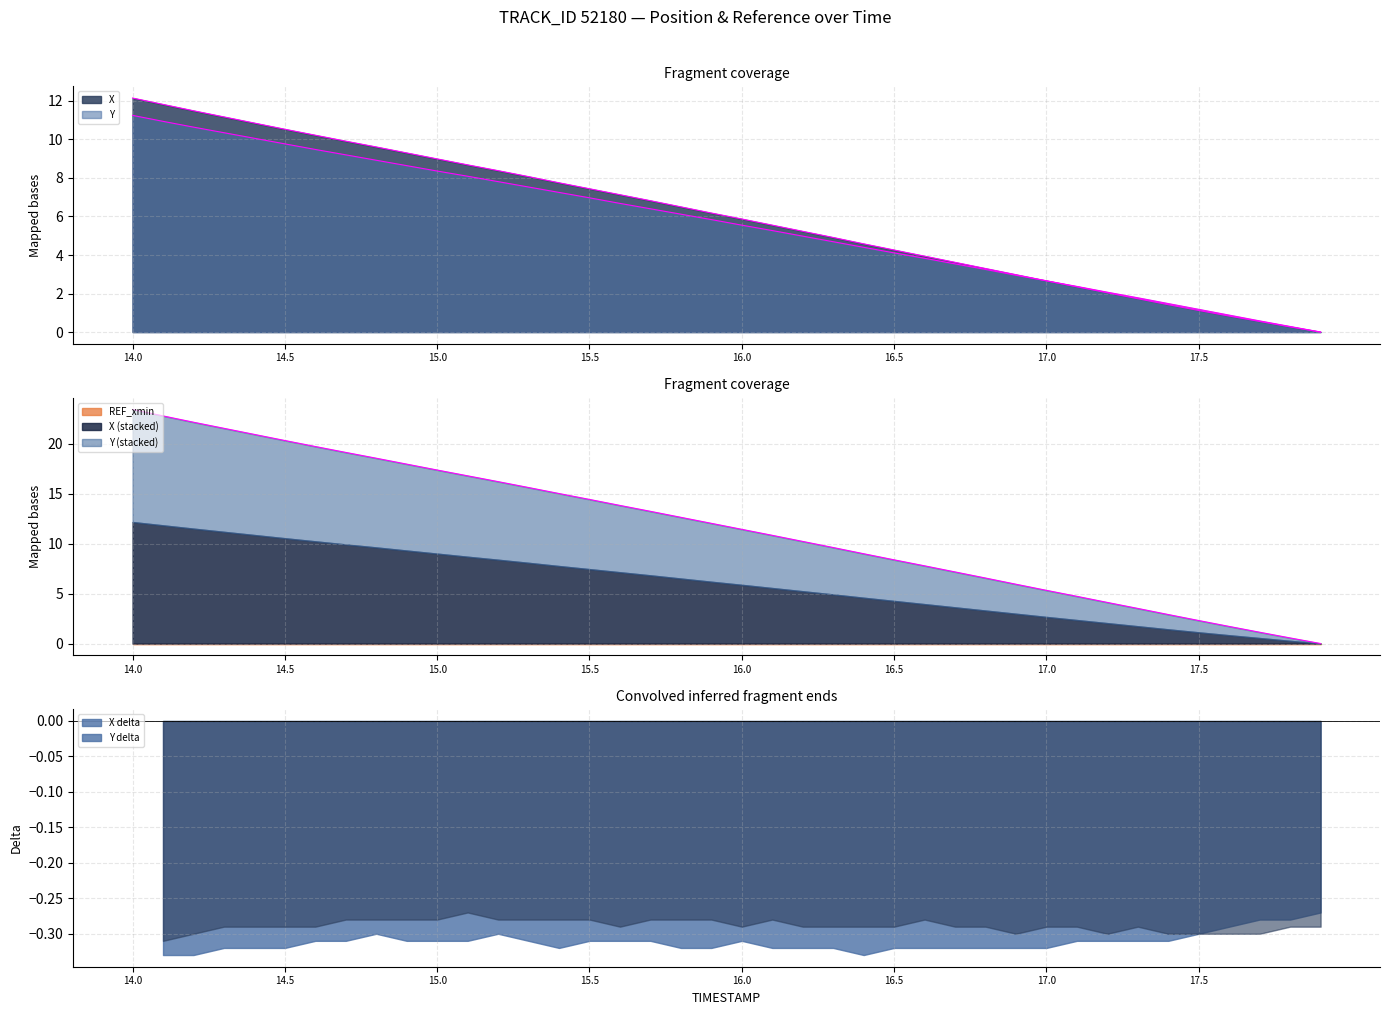

What is the label of the 11th point from the right?

16.9